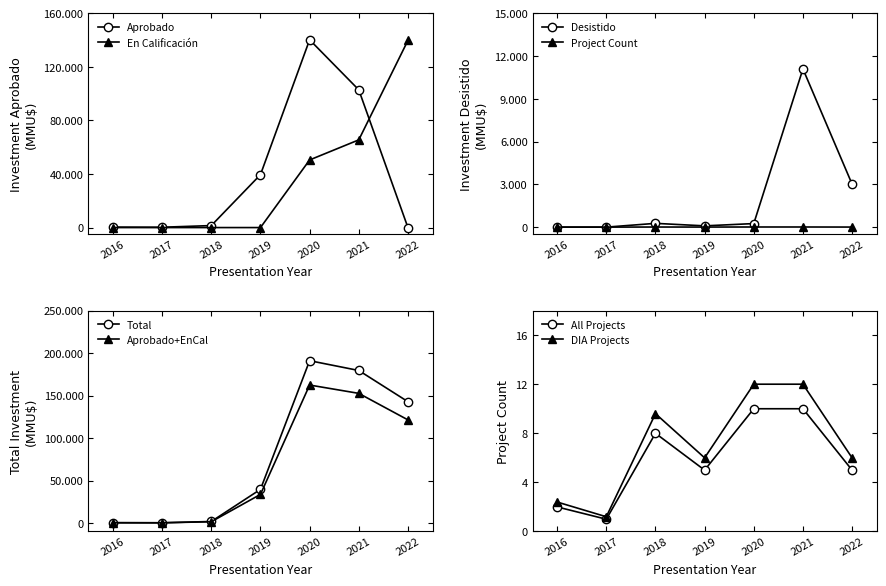

Is the value of All Projects at 2016 greater than the value of DIA Projects at 2018?

No